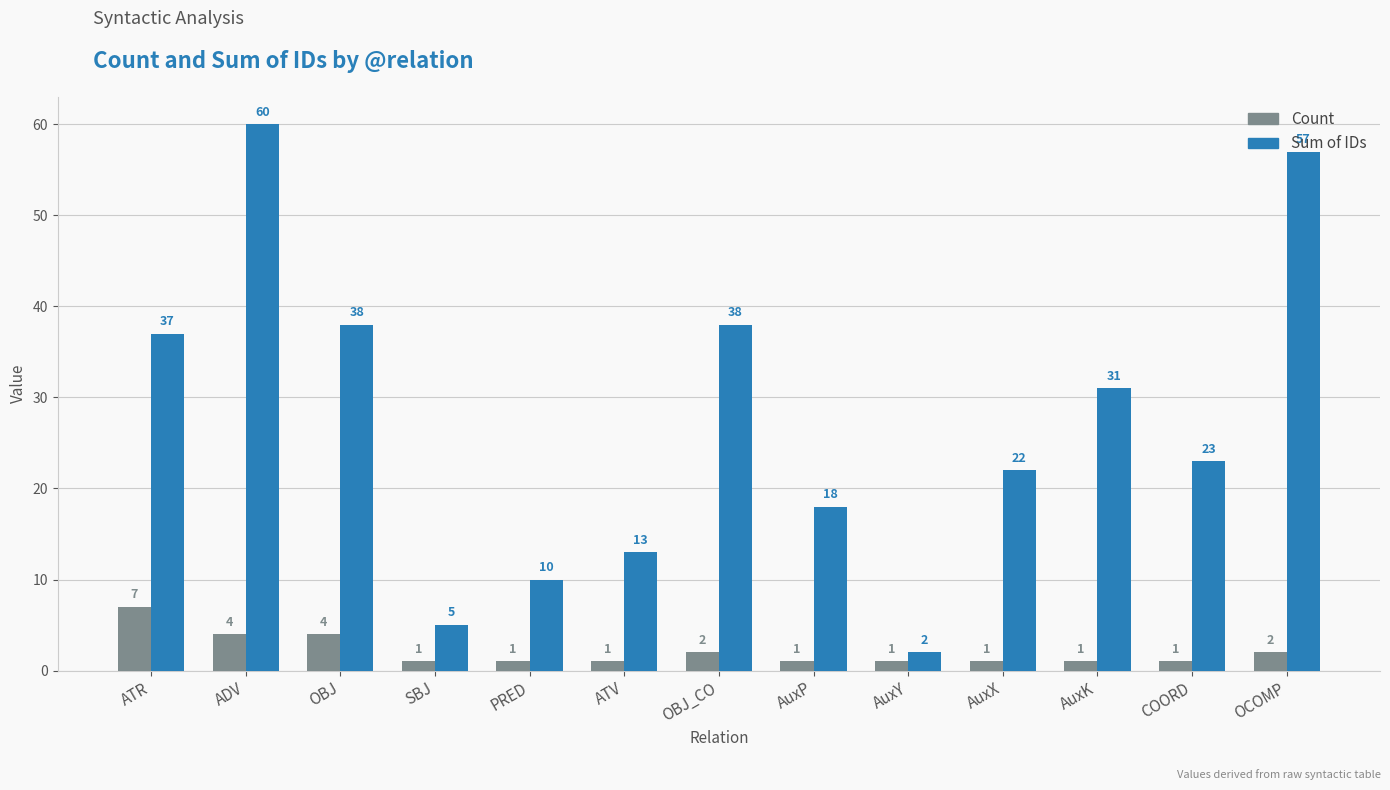

True or false: Count has a value of 6 at ADV.

False